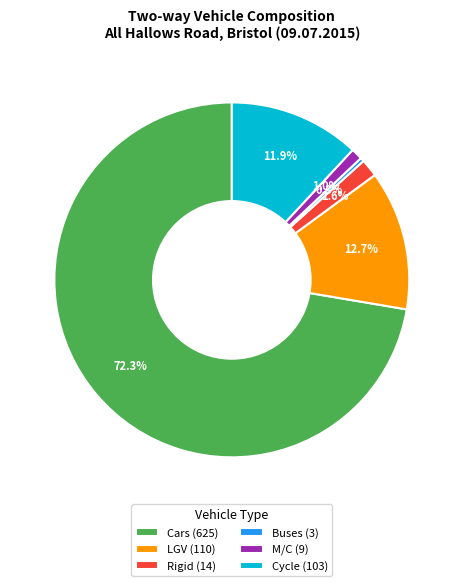

Which slice is the largest?

Cars (625)